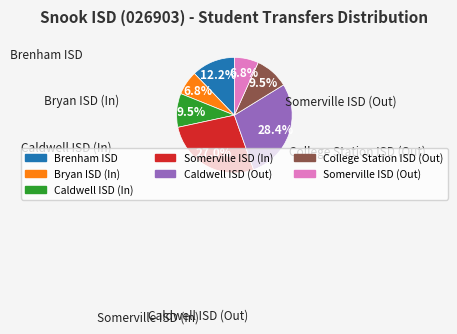

To the nearest percent, what percentage of the pie is Somerville ISD (Out)?

7%